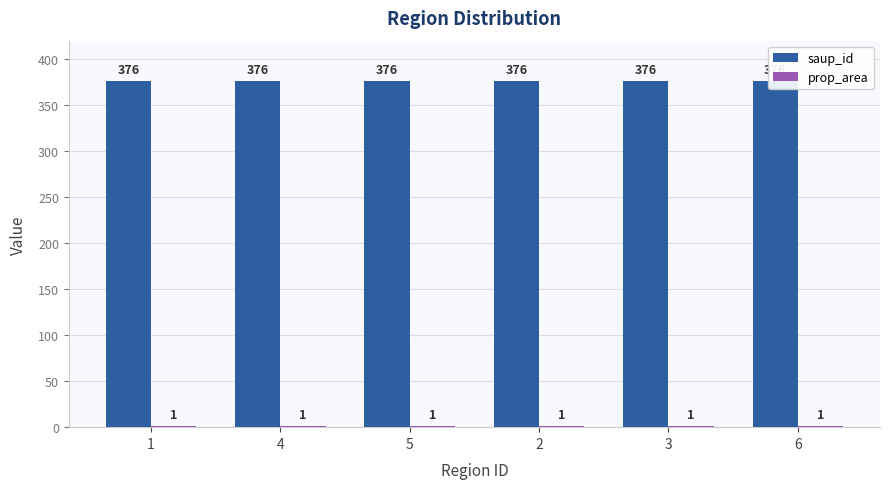

What is the maximum value shown in the chart?

376